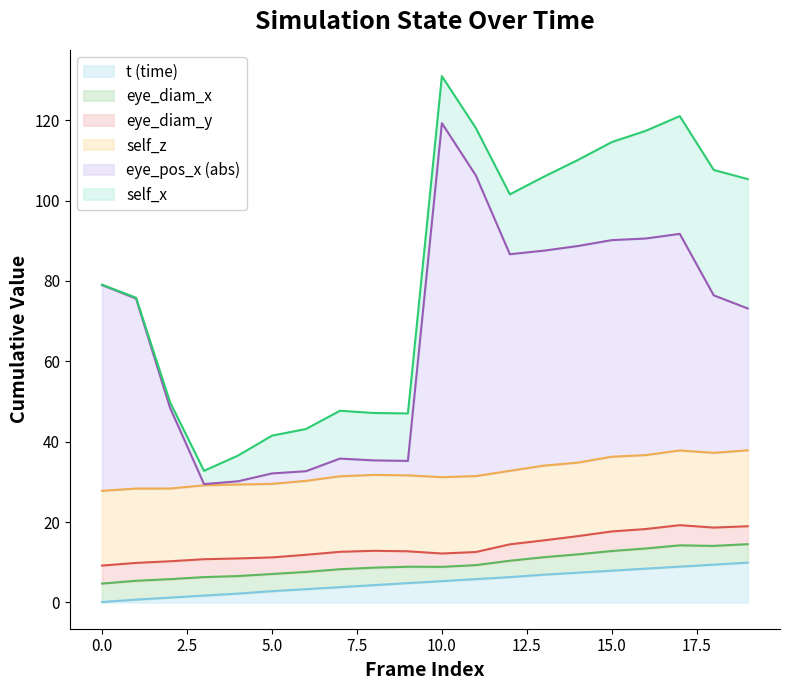

Is it true that self_x equals 14.6 at 6?

False